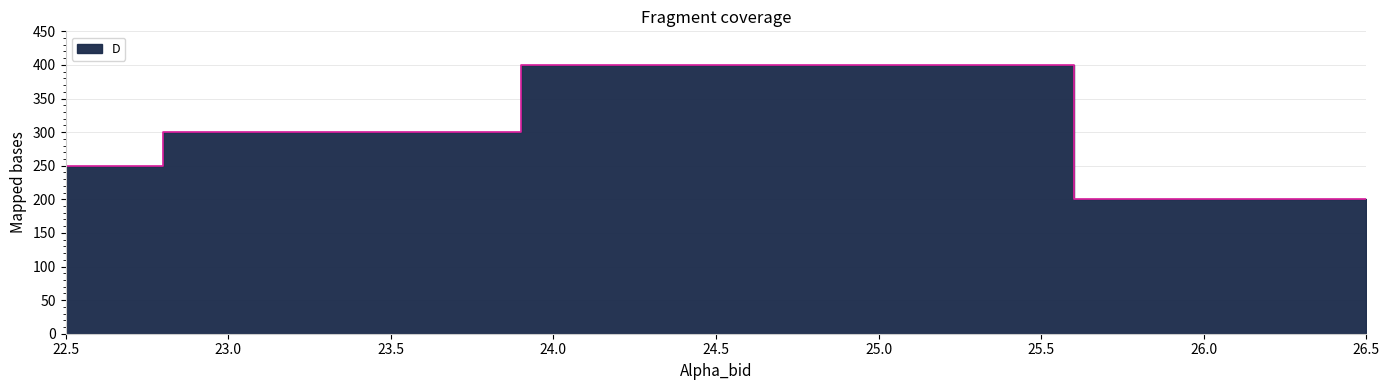

How many values are between 250 and 400?

3